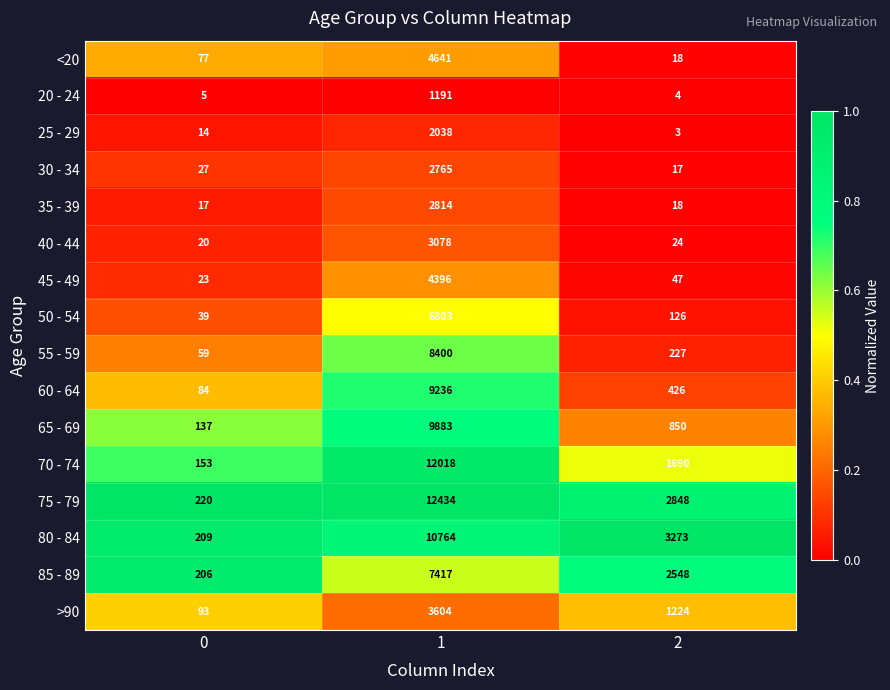

What is the greatest value displayed?

12434